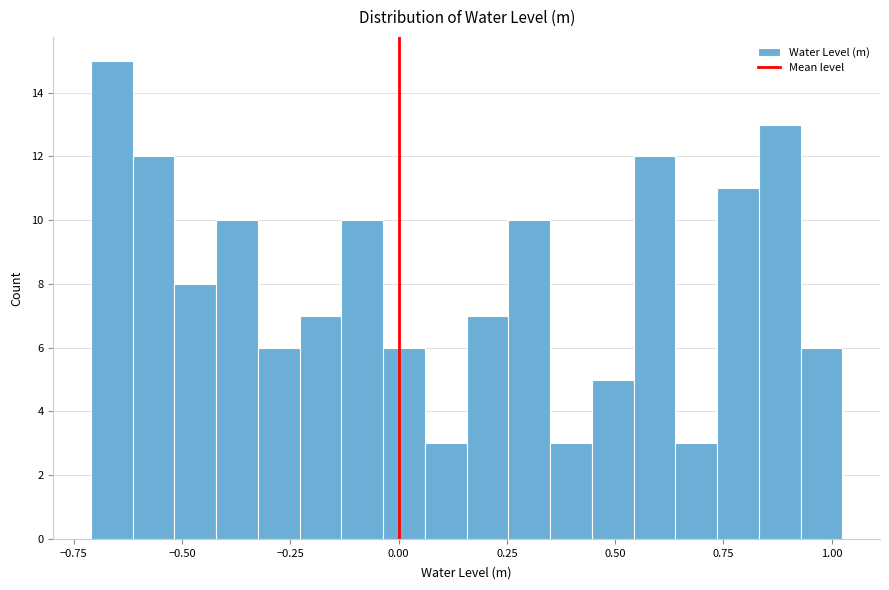

Read against the x-axis, roughly where is the centre of the tallest bar?

-0.65